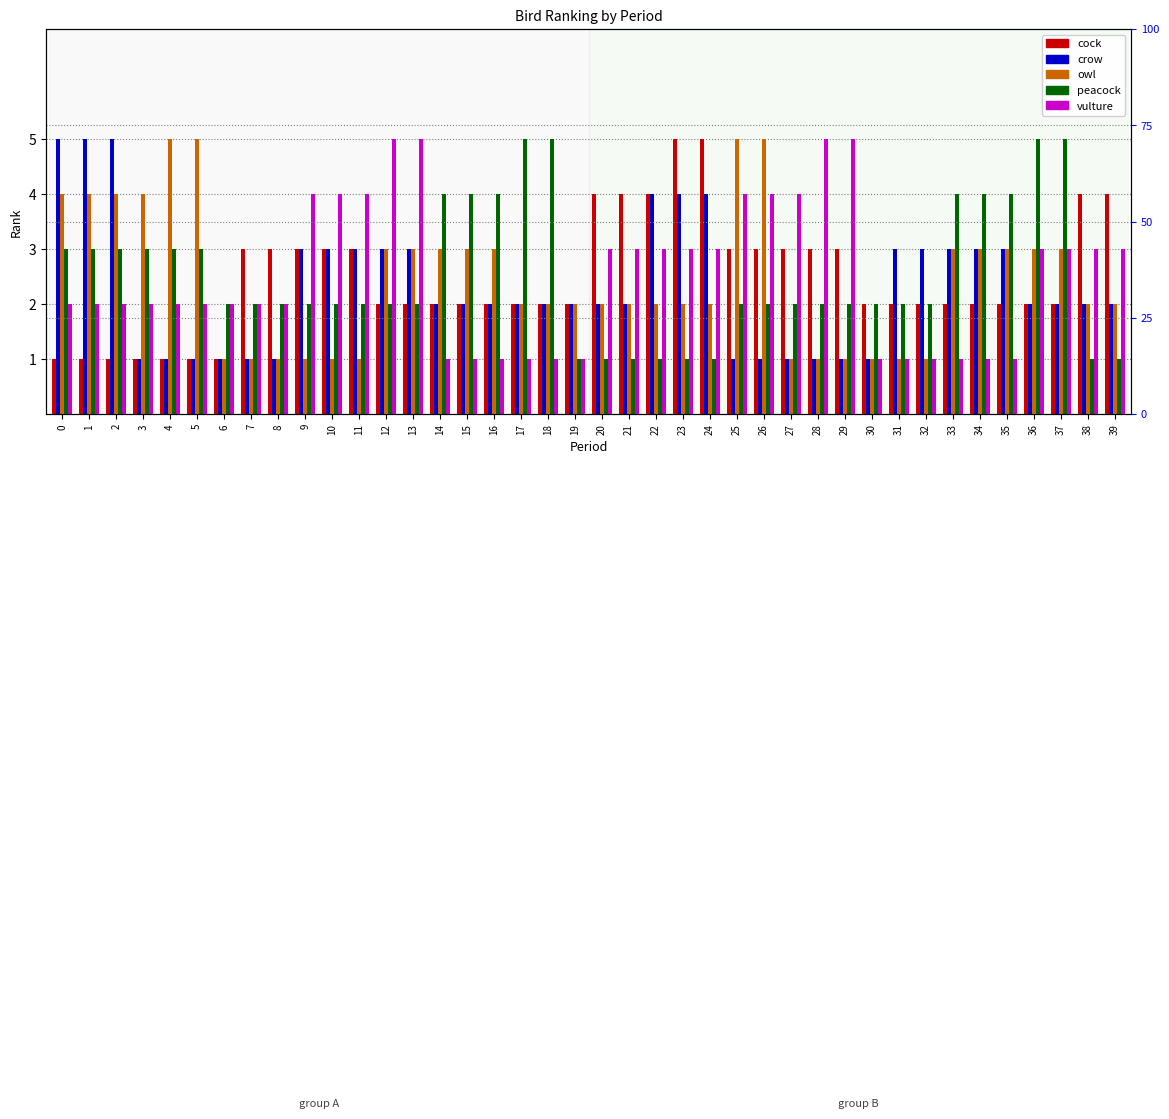

What is the sum of all crow values?

93